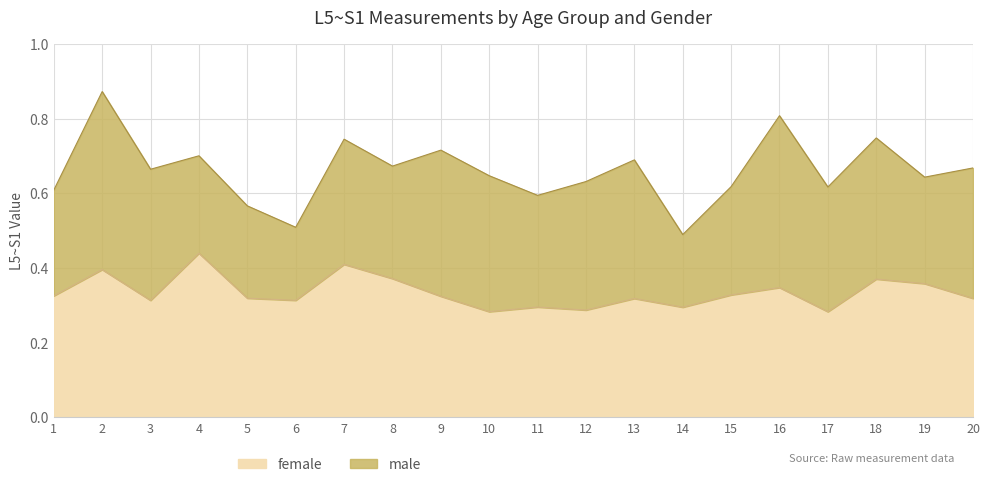

What is the average value?

0.3